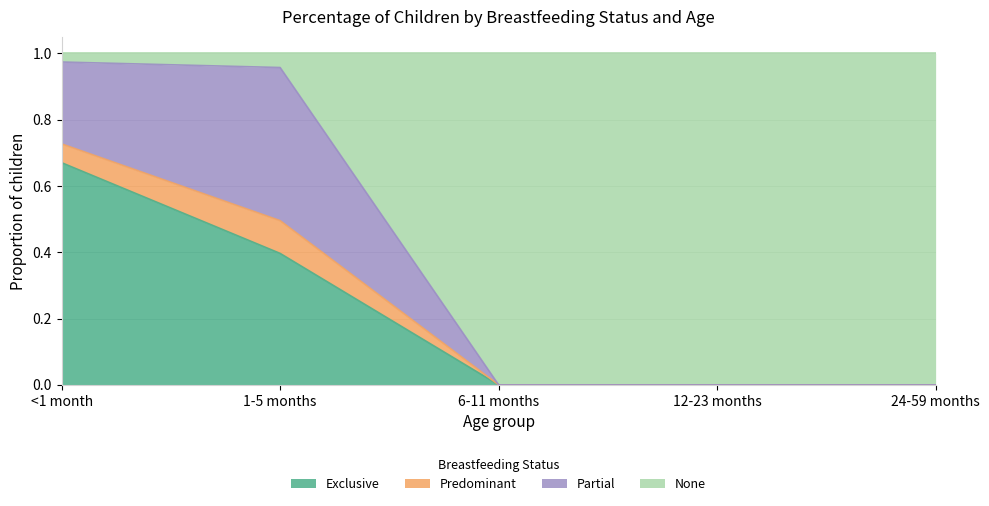

What is the label of the 4th point from the right?

1-5 months